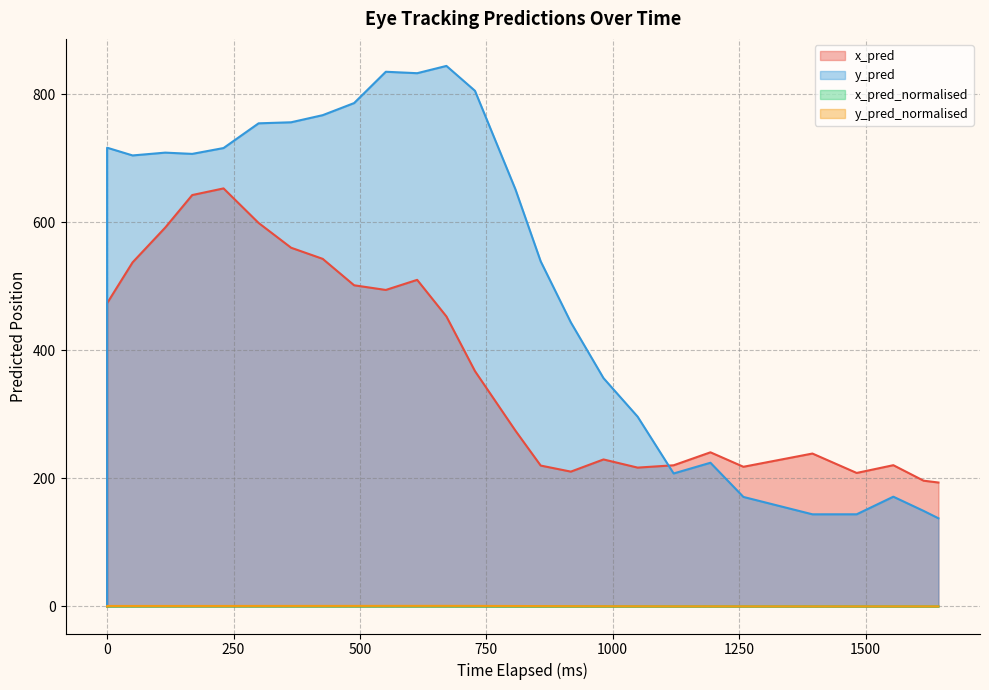

At 1000, list the series in order from largest to smallest.

y_pred, x_pred, y_pred_normalised, x_pred_normalised